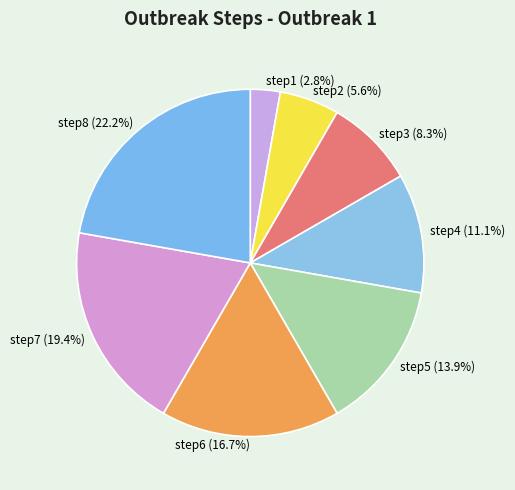

Which category has the smallest portion of the pie?

step1